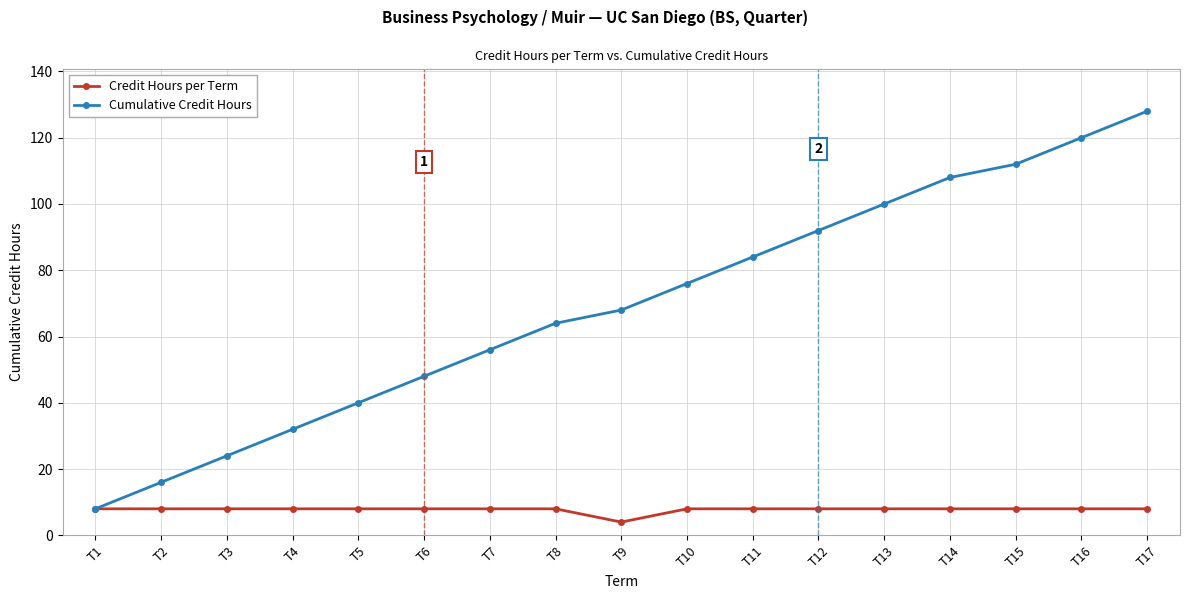

How many data points does each series have?

17